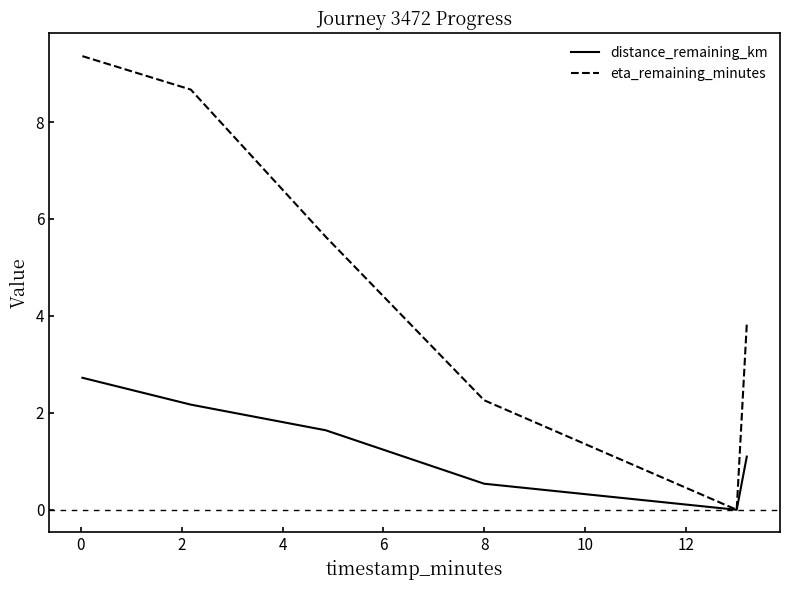

List the series in order of their peak value, highest first.

eta_remaining_minutes, distance_remaining_km